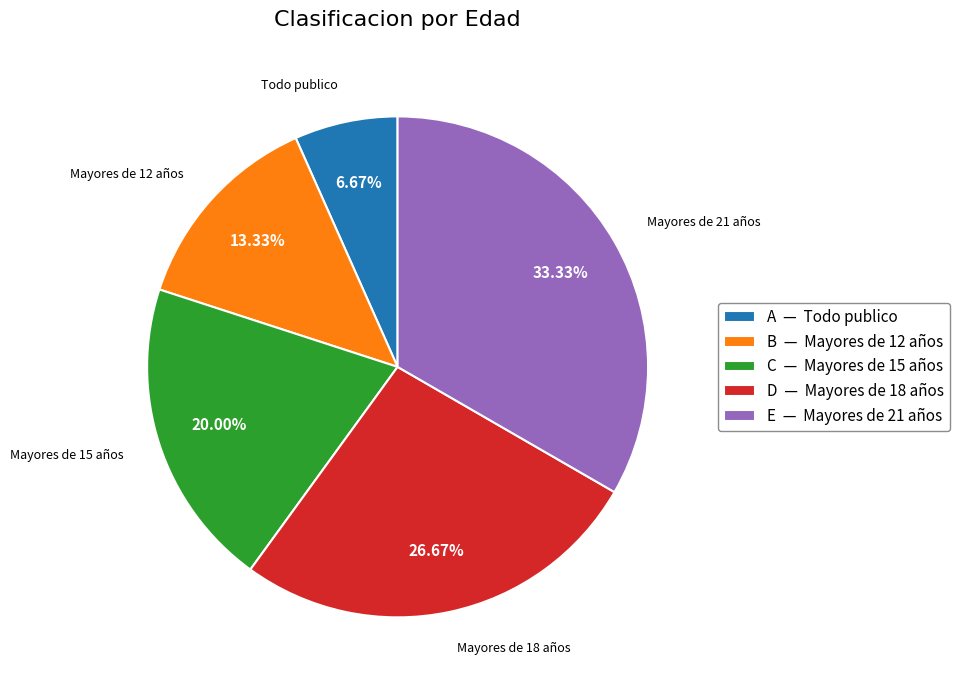

What is the smallest slice in the pie chart?

A